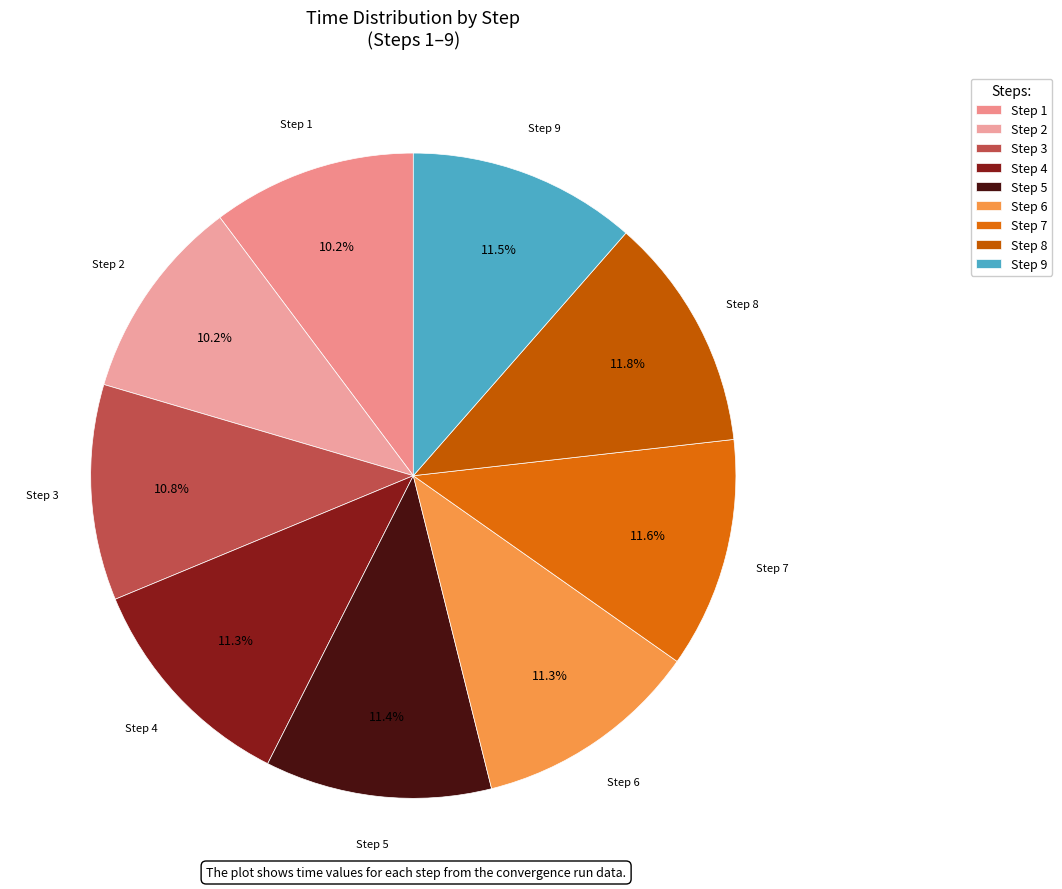

Which has a higher value, Step 2 or Step 6?

Step 6